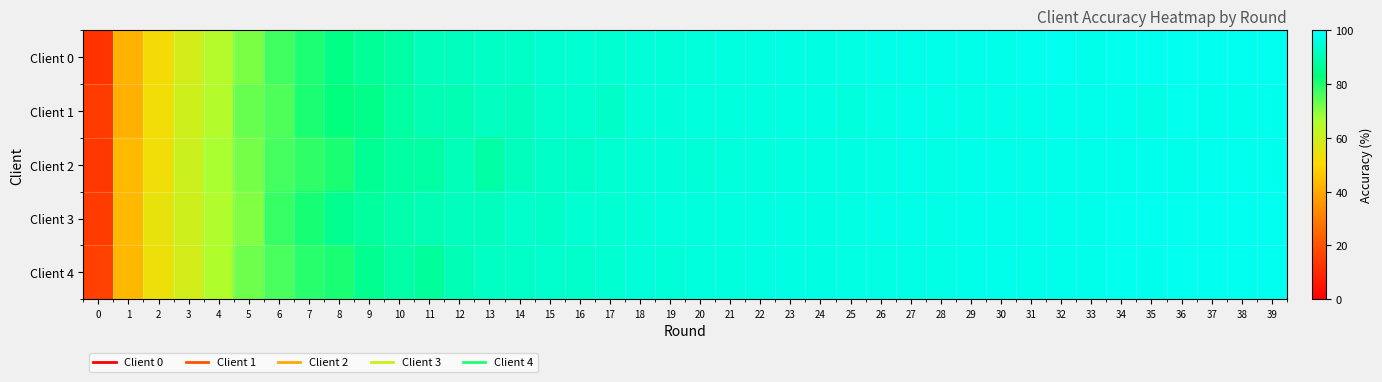

Reading left to right, what are all the values shown in this chart?

Client 0: 0=12.5	1=42.1	2=52.0	3=59.0	4=64.9	5=71.3	6=77.0	7=80.5	8=84.0	9=86.4	10=88.2	11=91.1	12=91.4	13=92.3	14=92.6	15=93.8	16=94.3	17=94.0	18=94.8	19=94.6	20=95.2	21=95.8	22=96.0	23=96.2	24=96.2	25=96.4	26=96.7	27=97.1	28=97.1	29=97.1	30=97.2	31=97.5	32=97.7	33=97.4	34=97.6	35=97.7	36=97.7	37=97.8	38=97.9	39=97.9
Client 1: 0=14.6	1=41.6	2=52.6	3=60.3	4=65.4	5=73.4	6=75.7	7=80.8	8=83.1	9=84.4	10=87.7	11=89.9	12=90.0	13=91.9	14=91.3	15=93.2	16=93.7	17=92.8	18=94.6	19=95.0	20=95.5	21=95.7	22=95.7	23=95.9	24=96.2	25=95.5	26=96.4	27=96.9	28=96.7	29=96.7	30=96.7	31=96.9	32=97.3	33=97.3	34=97.3	35=96.7	36=97.5	37=97.4	38=97.4	39=97.6
Client 2: 0=13.5	1=43.7	2=52.9	3=60.6	4=66.9	5=72.0	6=76.6	7=78.8	8=80.7	9=85.9	10=87.7	11=88.0	12=90.8	13=88.2	14=91.2	15=92.9	16=92.8	17=94.0	18=94.4	19=94.9	20=94.9	21=95.3	22=95.6	23=95.9	24=96.0	25=96.1	26=96.3	27=96.9	28=96.7	29=97.0	30=96.9	31=96.7	32=97.0	33=97.2	34=97.3	35=97.5	36=97.4	37=97.5	38=97.5	39=97.6
Client 3: 0=14.5	1=43.4	2=54.5	3=60.2	4=65.8	5=70.8	6=78.0	7=81.1	8=85.3	9=87.2	10=89.1	11=90.3	12=91.5	13=91.5	14=93.0	15=92.6	16=94.2	17=94.3	18=94.8	19=95.3	20=95.5	21=95.9	22=96.0	23=96.2	24=96.2	25=96.4	26=96.8	27=96.8	28=96.8	29=97.1	30=97.3	31=97.3	32=97.4	33=97.3	34=97.6	35=97.7	36=97.6	37=97.7	38=97.8	39=97.8
Client 4: 0=15.5	1=43.2	2=53.7	3=59.1	4=66.0	5=72.7	6=76.3	7=79.3	8=80.9	9=85.3	10=88.7	11=86.8	12=90.5	13=92.1	14=92.7	15=93.5	16=93.3	17=94.1	18=95.0	19=94.6	20=95.3	21=95.6	22=96.0	23=96.2	24=96.3	25=96.4	26=96.4	27=96.6	28=96.6	29=97.0	30=97.3	31=97.2	32=97.4	33=97.4	34=97.5	35=97.5	36=97.7	37=97.7	38=97.7	39=97.8